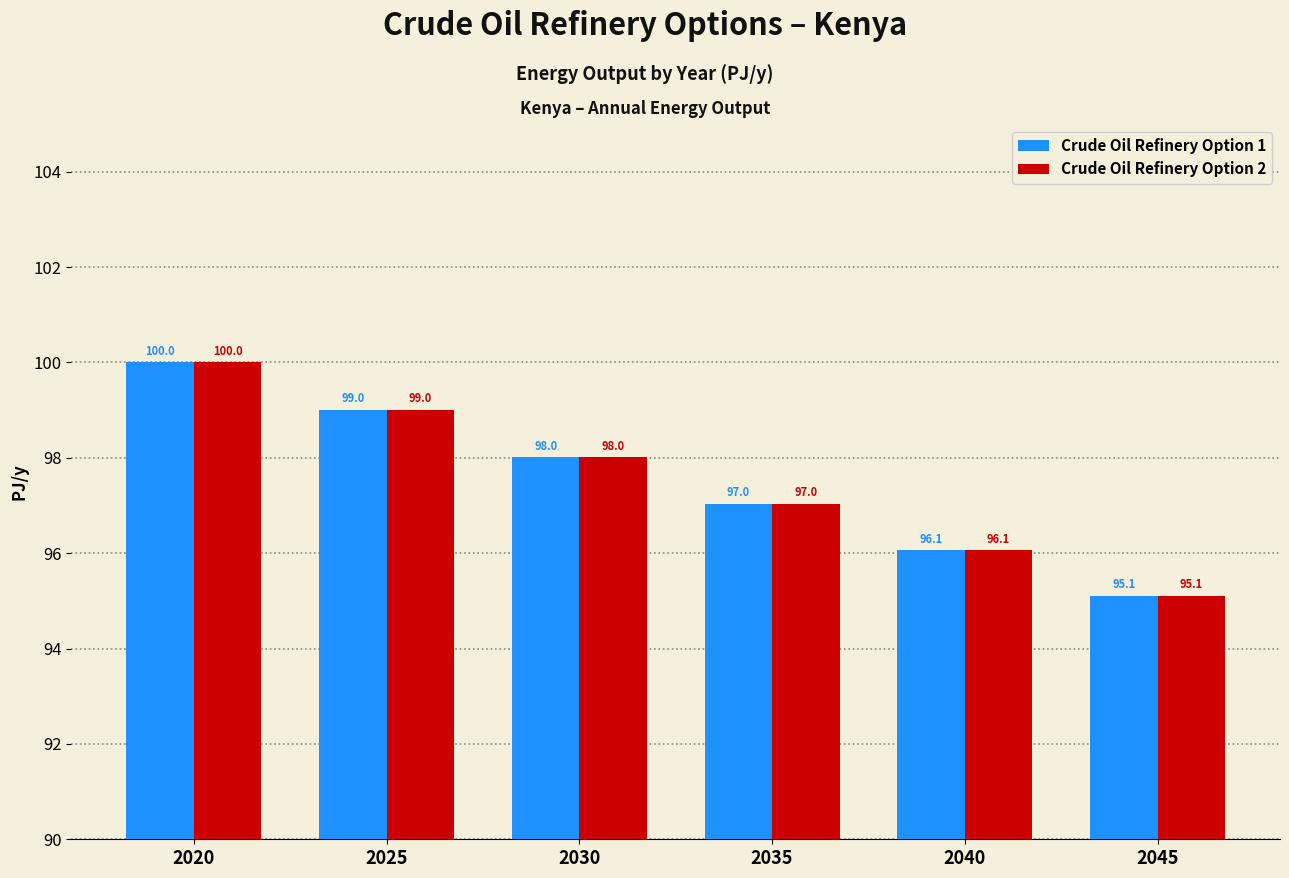

Is it true that Crude Oil Refinery Option 1 equals 100.0 at 2020?

True